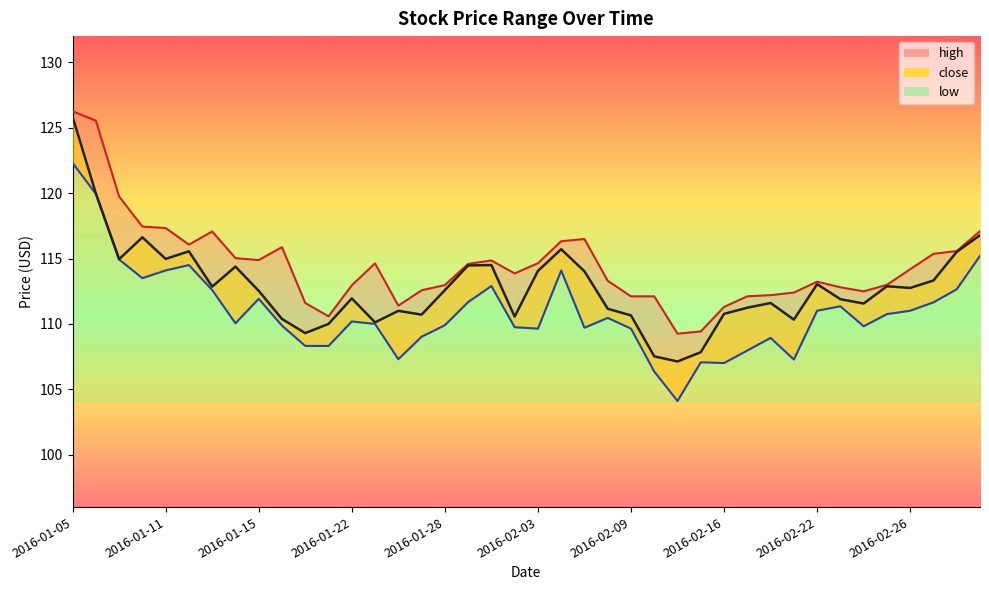

Is the value of close at 2016-02-05 greater than the value of low at 2016-02-08?

Yes